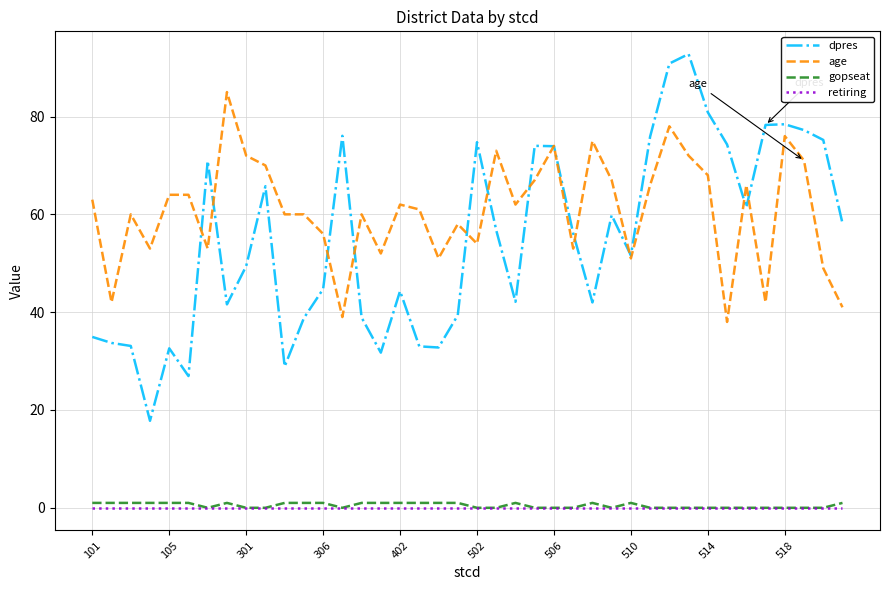

True or false: dpres and gopseat intersect in this chart.

False